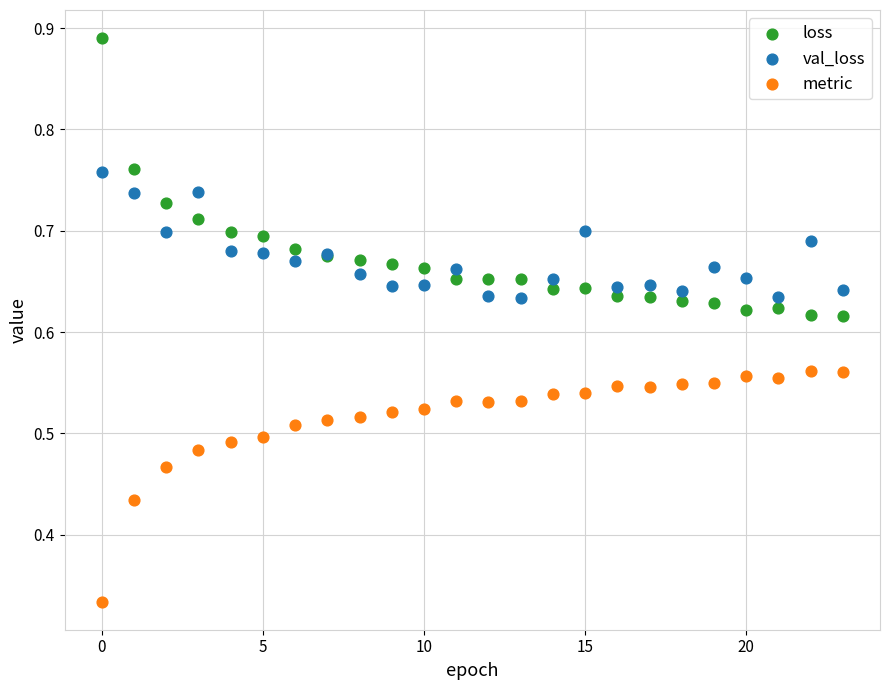

Which series contains the highest Y value?

loss